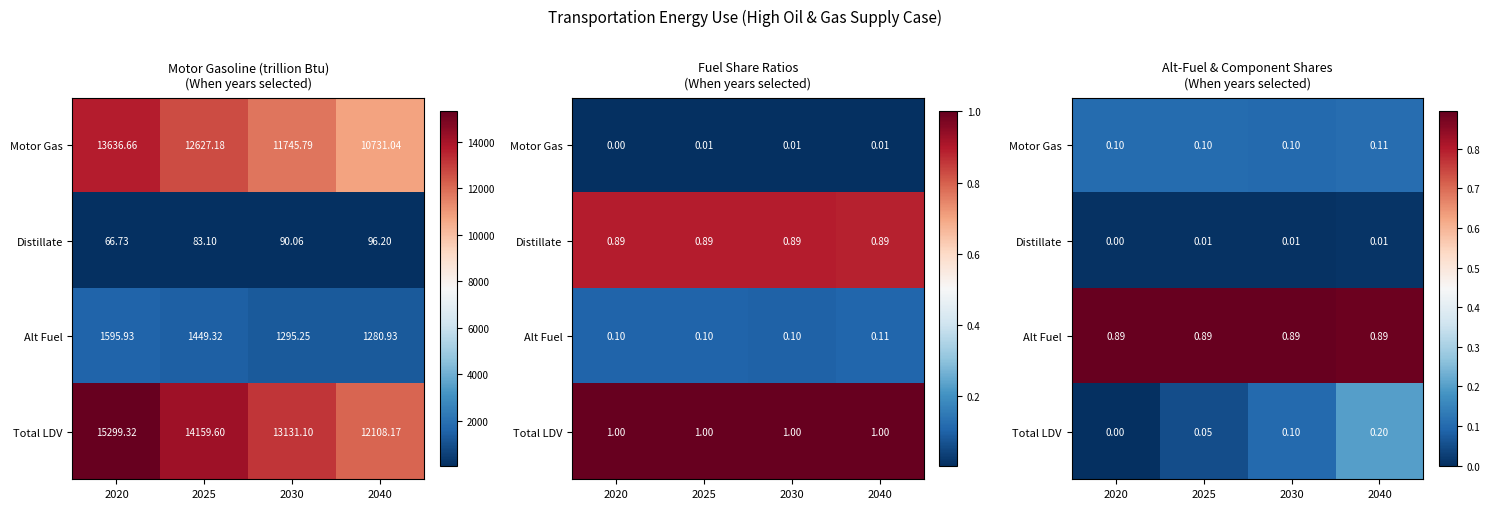

How many data points does each series have?

4